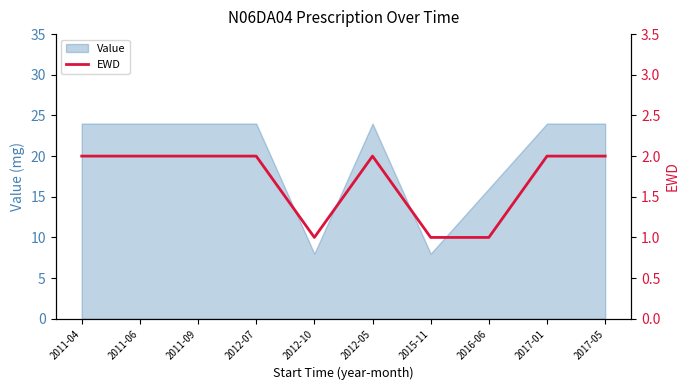

Rank the categories by value from lowest to highest.

2012-10, 2015-11, 2016-06, 2011-04, 2011-06, 2011-09, 2012-07, 2012-05, 2017-01, 2017-05